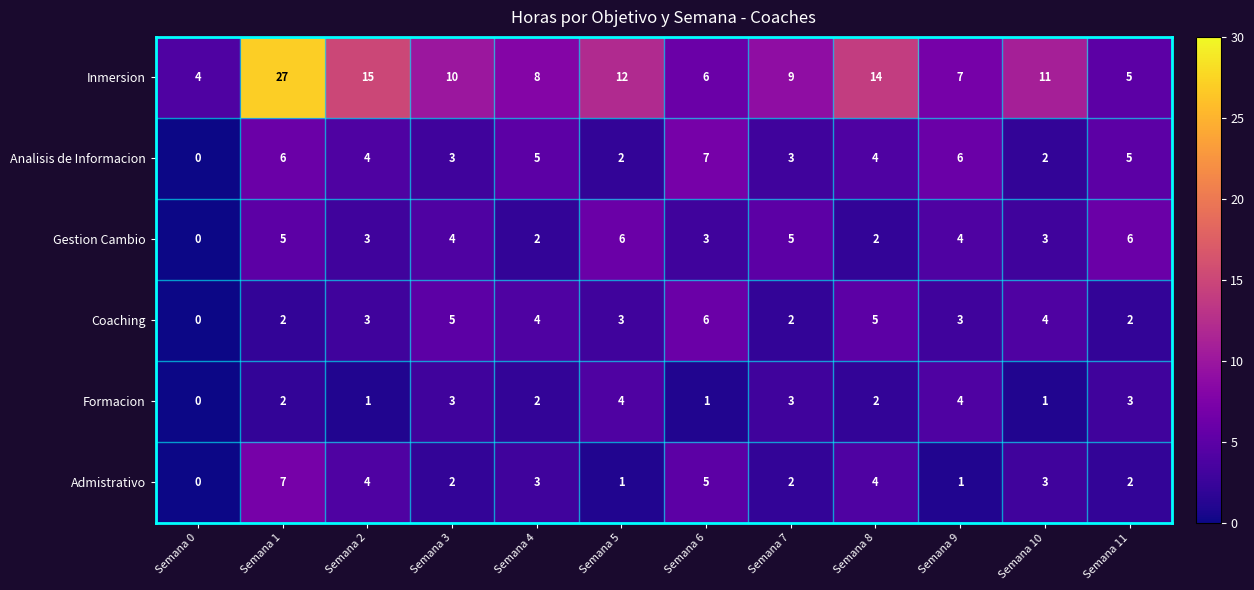

What is the approximate value of Inmersion at Semana 3, to the nearest 10?

10